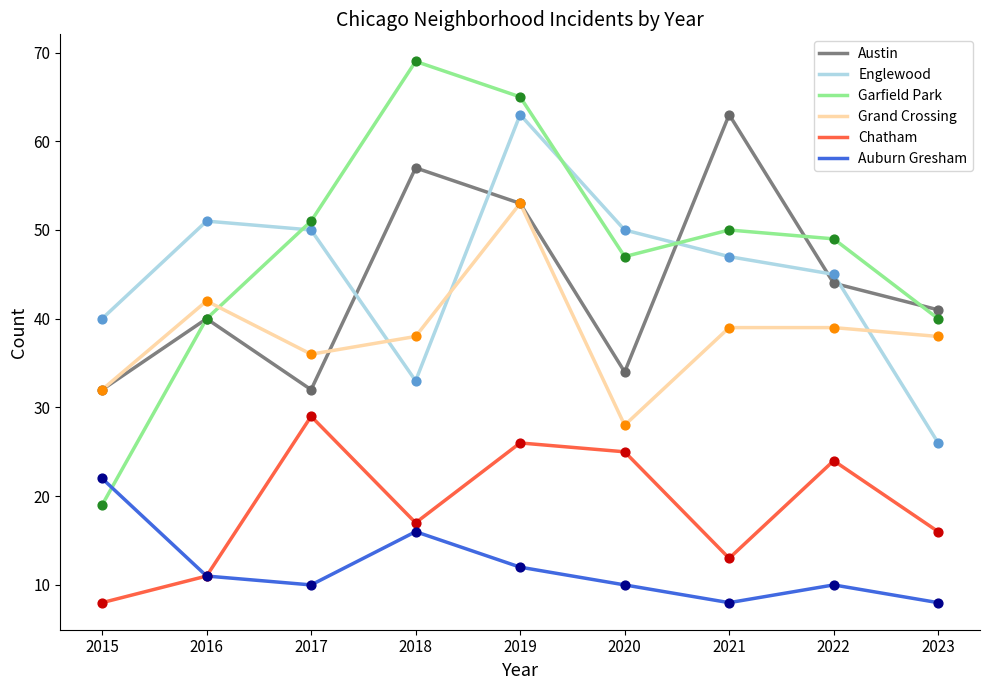

Which series changed the most between 2019 and 2020?

Grand Crossing